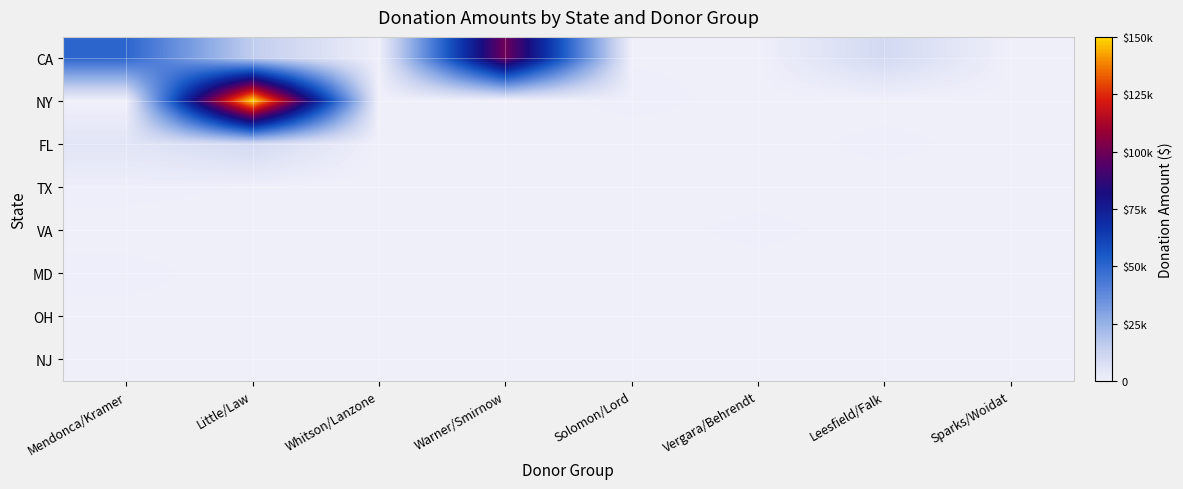

At Little/Law, list the series in order from smallest to largest.

VA, MD, NJ, TX, OH, FL, CA, NY